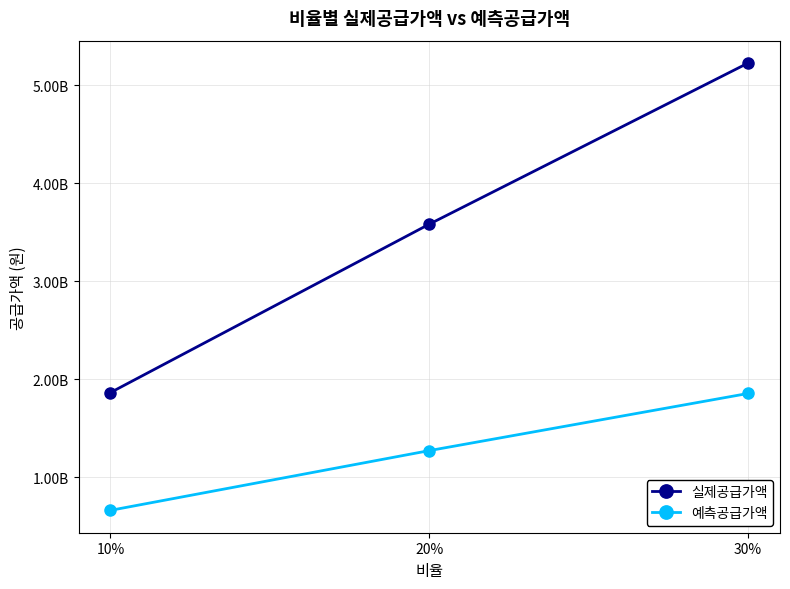

What is the minimum value shown in the chart?

660648732.7